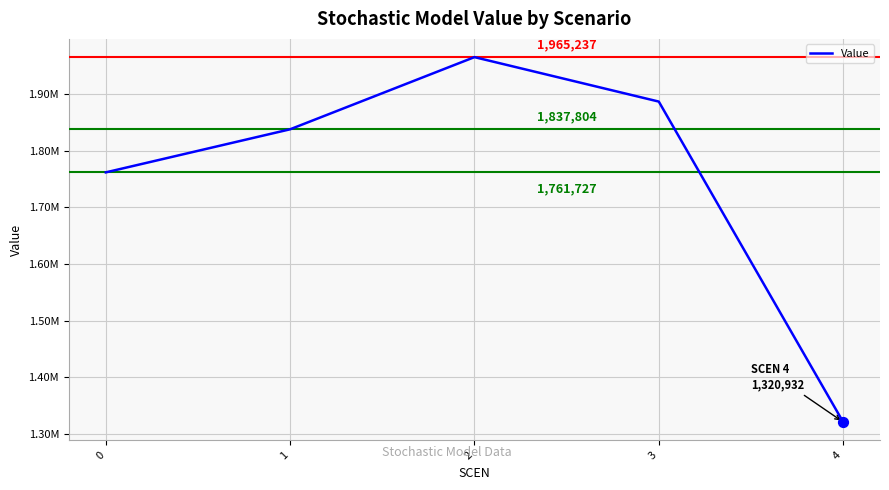

Approximately how many times larger is the value at 3 compared to 4?

1.4